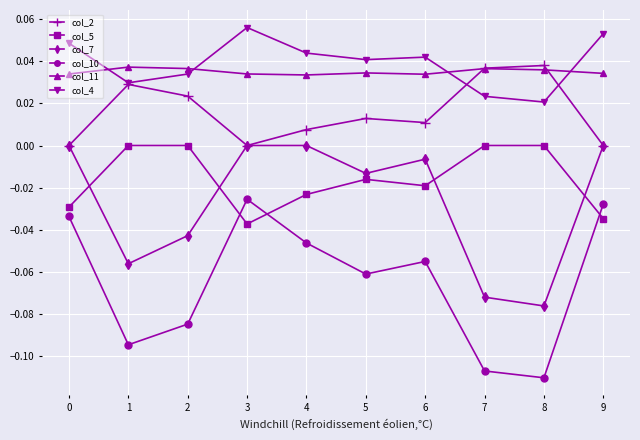

Which series changed the most between 2 and 5?

col_7